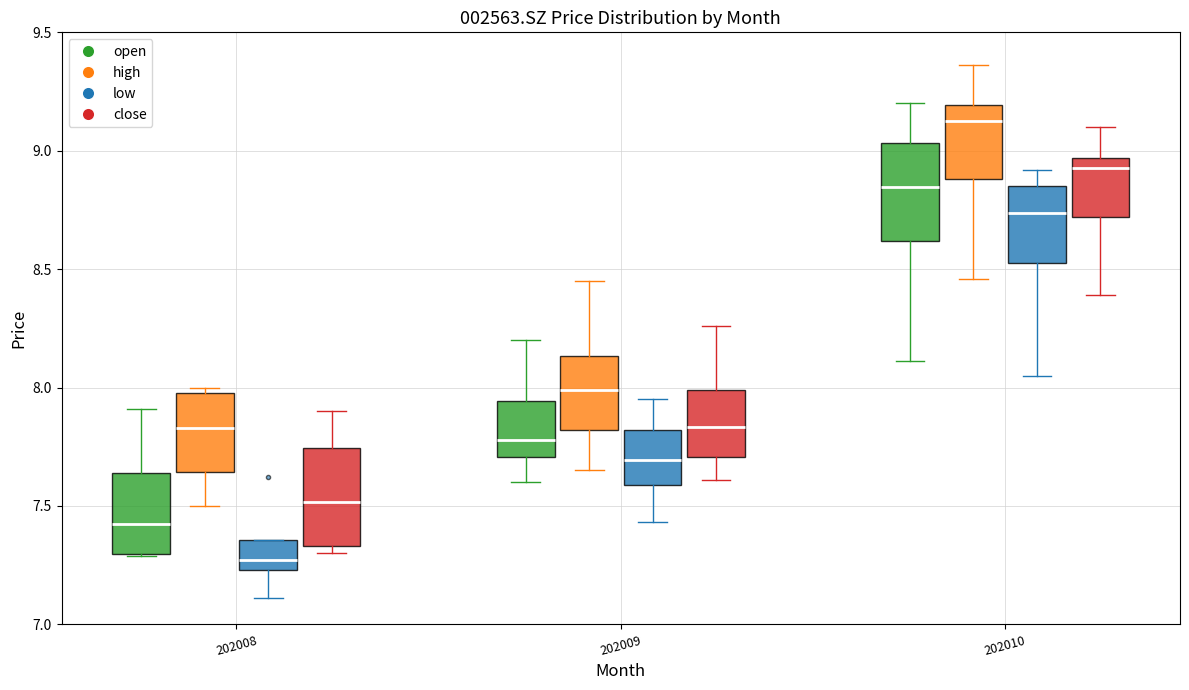

Reading left to right, read every box against the y-axis: the position of its median line, the range the box covers, and the ends of its whiskers. The values are not printed on the chart, so give them approximately, as read against the axis.

202008 (open): median 7.45, box 7.30 to 7.65, whiskers 7.30 to 7.90
202008 (high): median 7.85, box 7.65 to 8.00, whiskers 7.50 to 8.00 (just above the box's upper edge)
202008 (low): median 7.25 (just above the box's lower edge), box 7.25 to 7.35, whiskers 7.10 to 7.35
202008 (close): median 7.50, box 7.35 to 7.75, whiskers 7.30 to 7.90
202009 (open): median 7.80, box 7.70 to 7.95, whiskers 7.60 to 8.20
202009 (high): median 8.00, box 7.80 to 8.15, whiskers 7.65 to 8.45
202009 (low): median 7.70, box 7.60 to 7.80, whiskers 7.45 to 7.95
202009 (close): median 7.85, box 7.70 to 8.00, whiskers 7.60 to 8.25
202010 (open): median 8.85, box 8.60 to 9.05, whiskers 8.10 to 9.20
202010 (high): median 9.15, box 8.90 to 9.20, whiskers 8.45 to 9.35
202010 (low): median 8.75, box 8.55 to 8.85, whiskers 8.05 to 8.90
202010 (close): median 8.95 (just below the box's upper edge), box 8.70 to 8.95, whiskers 8.40 to 9.10